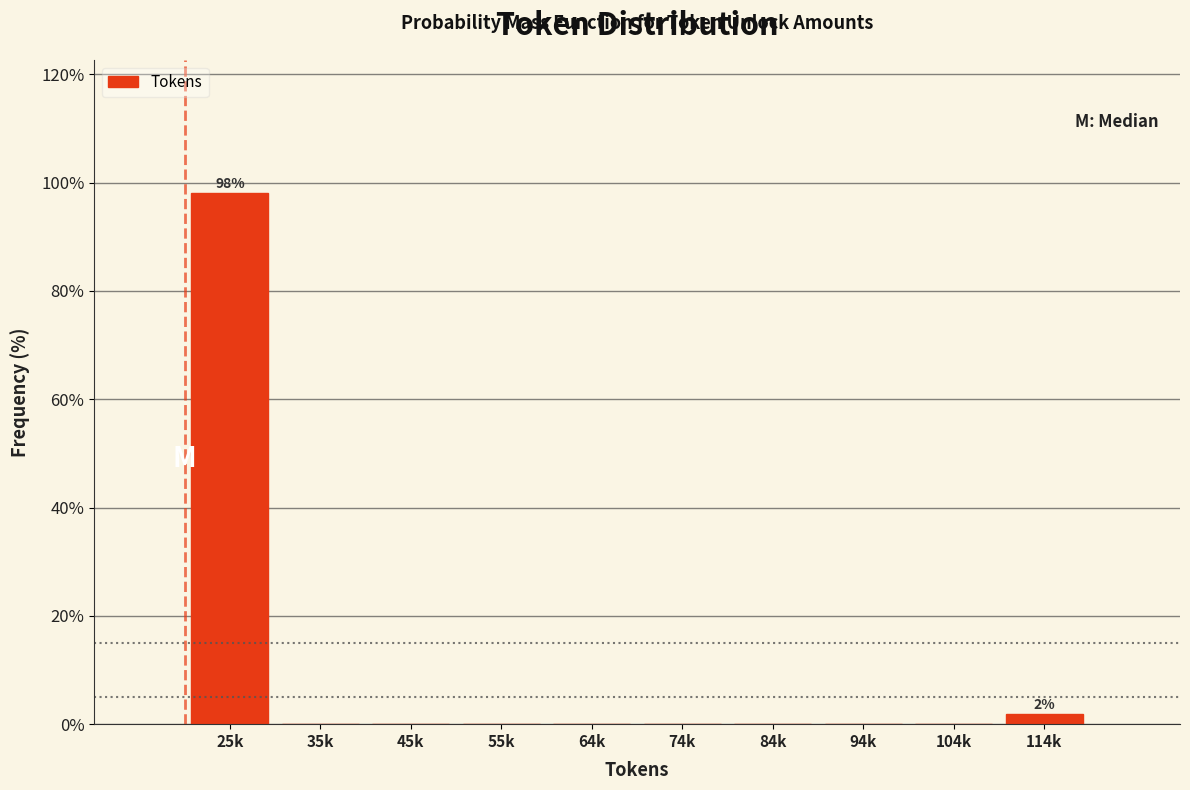

Reading left to right, transcribe all the data shown in this chart.

25k=98.1	35k=0.0	45k=0.0	55k=0.0	64k=0.0	74k=0.0	84k=0.0	94k=0.0	104k=0.0	114k=1.9